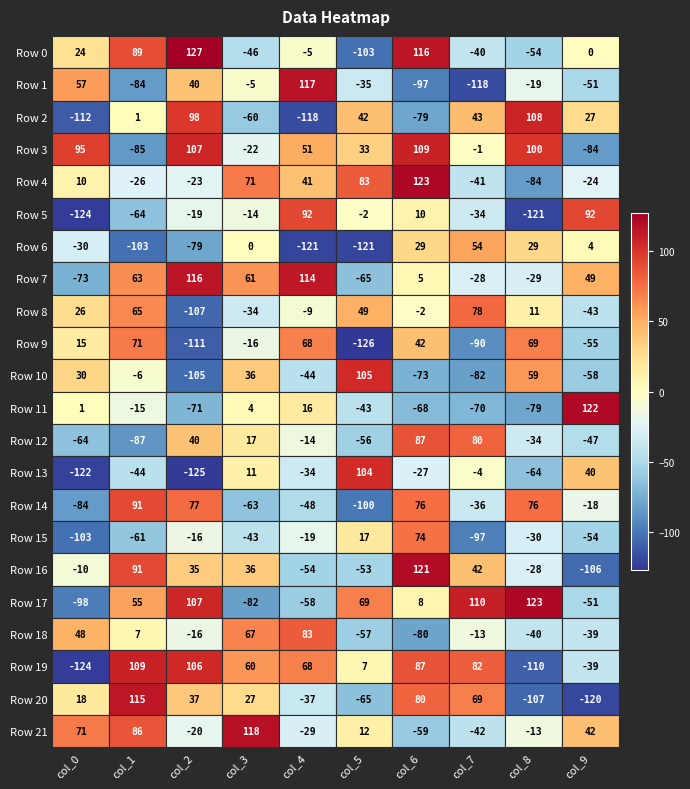

What is the total value across all series at col_3?

123